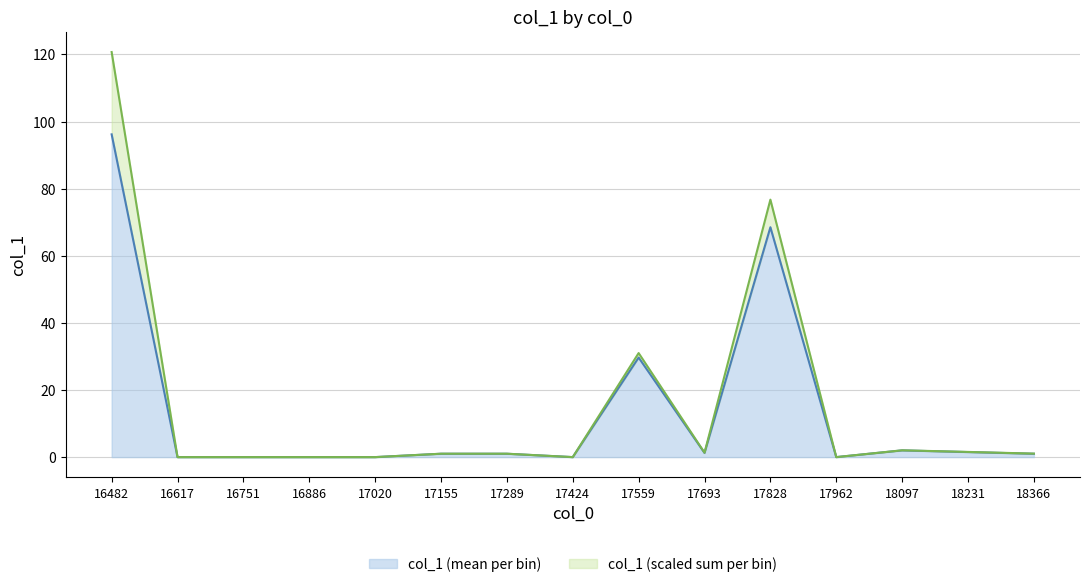

What is the maximum value for col_1 (mean per bin)?

96.2